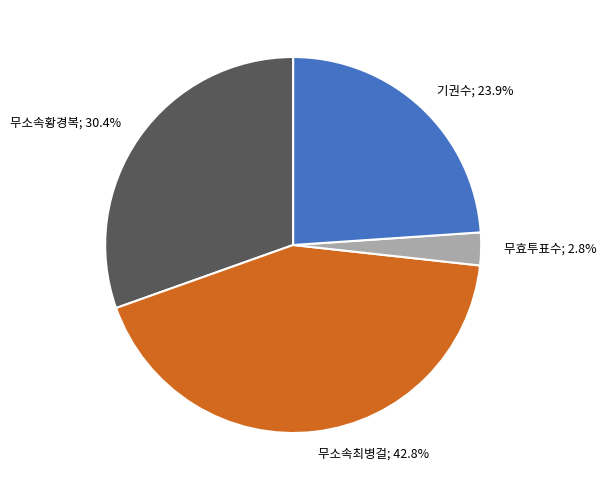

To the nearest percent, what is the difference between the largest and smallest slice percentages?

40%